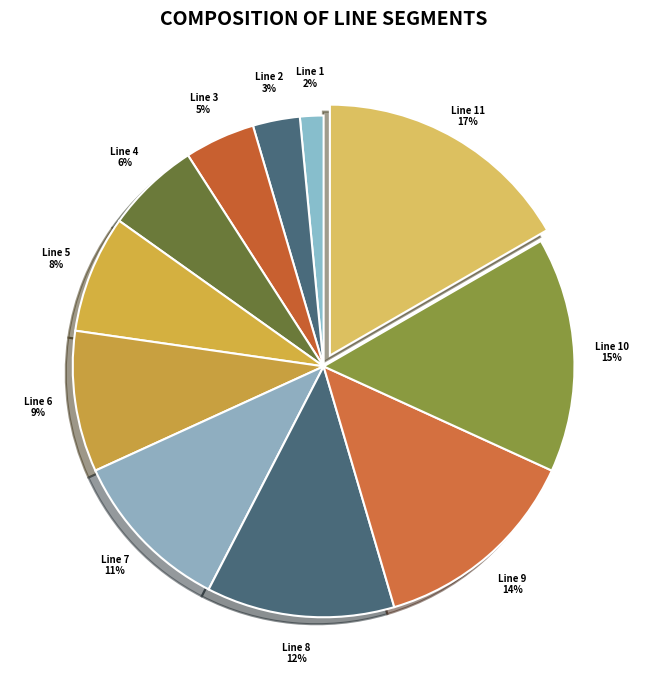

To the nearest percent, what percentage of the pie is Line 4?

6%